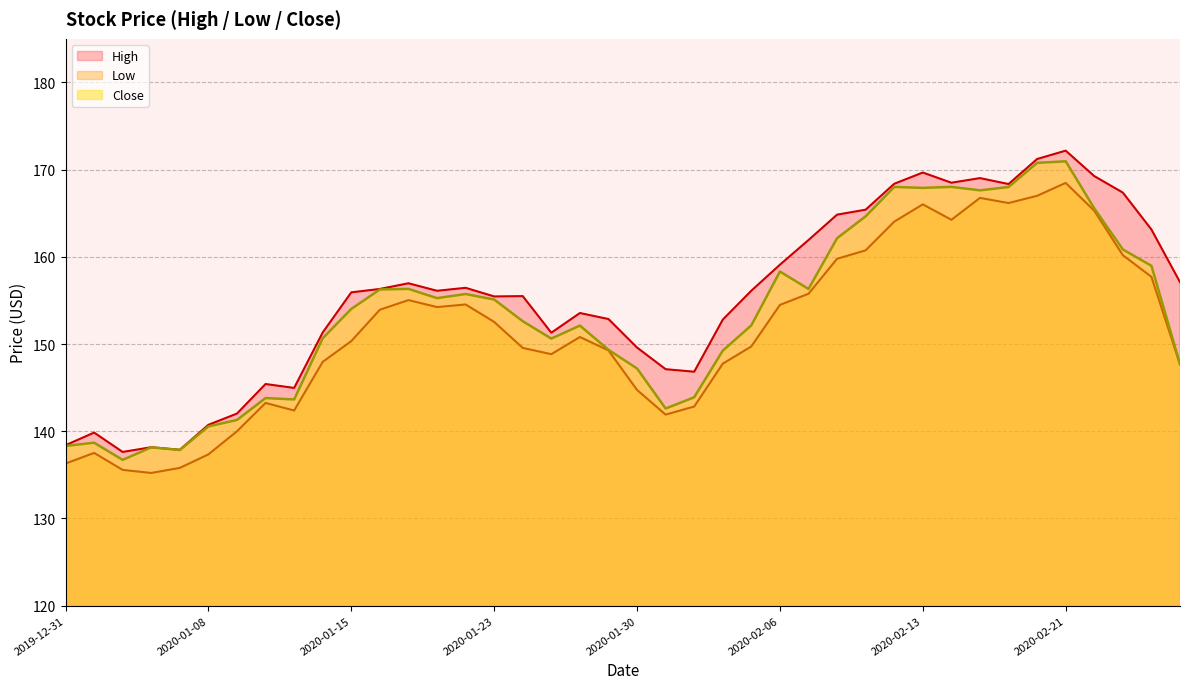

List the series in order of their peak value, highest first.

High, Close, Low